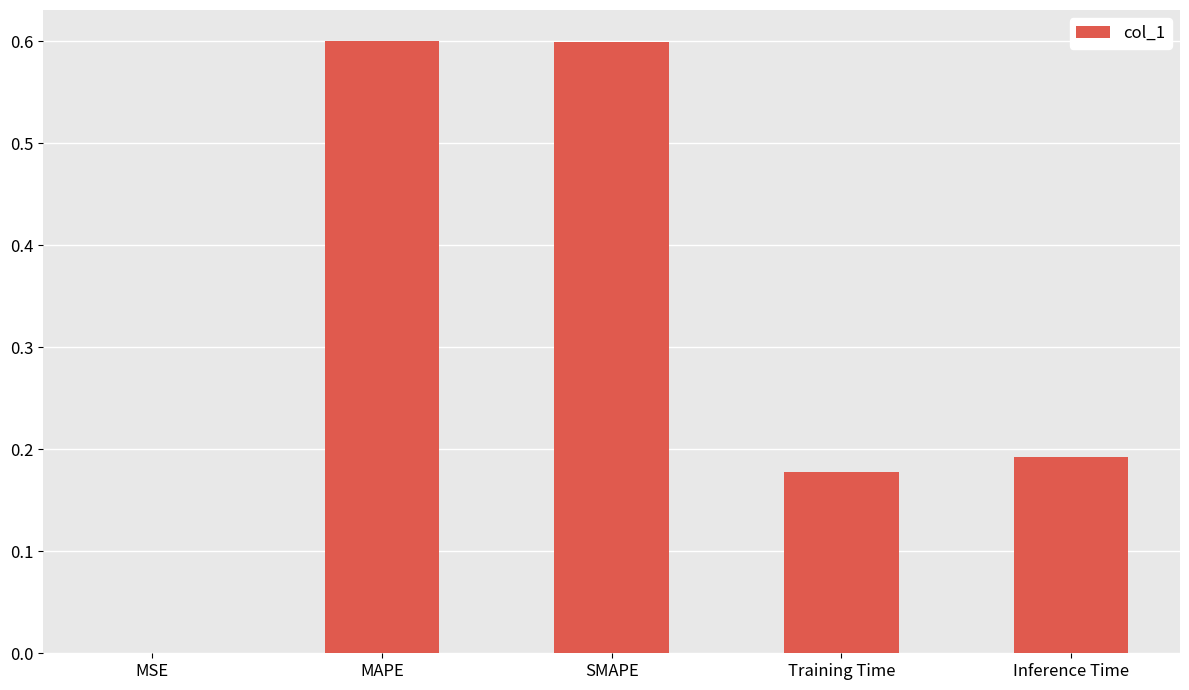

What is the sum of all values?

1.6